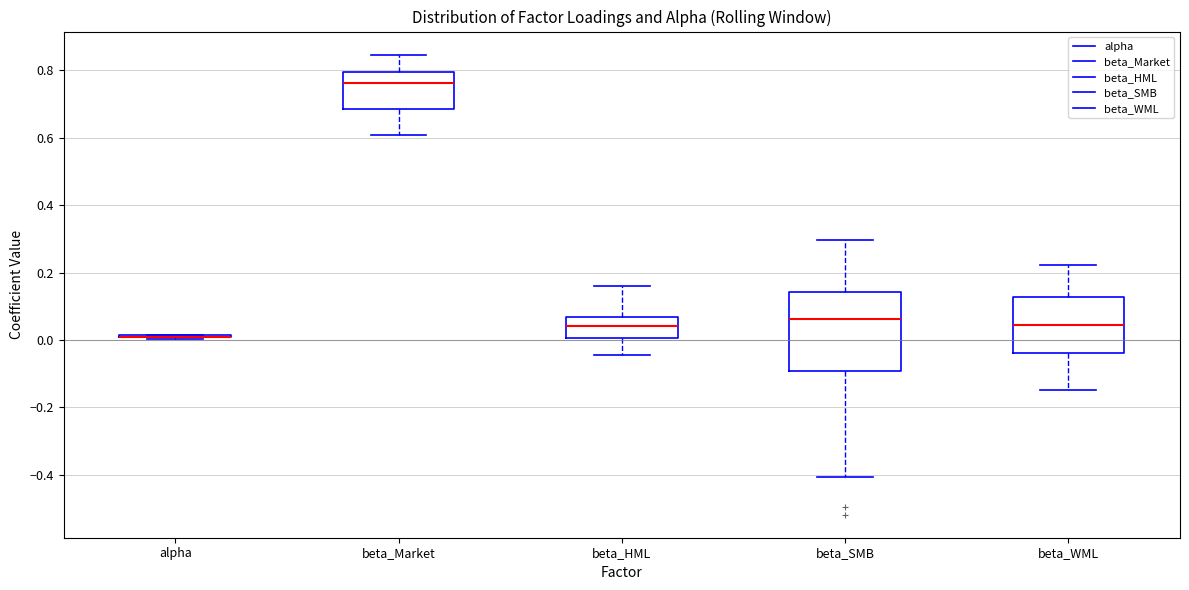

Reading left to right, transcribe this box plot: for each box, give where its median line is, the range the box spans, and where its two whiskers end, as read against the y-axis. The values are not printed on the chart, so give them approximately, as read against the axis.

alpha: box collapsed to a line at 0.00, whiskers 0.00 to 0.02
beta_Market: median 0.76, box 0.68 to 0.80, whiskers 0.60 to 0.84
beta_HML: median 0.04, box 0.00 to 0.06, whiskers -0.04 to 0.16
beta_SMB: median 0.06, box -0.10 to 0.14, whiskers -0.40 to 0.30
beta_WML: median 0.04, box -0.04 to 0.12, whiskers -0.14 to 0.22